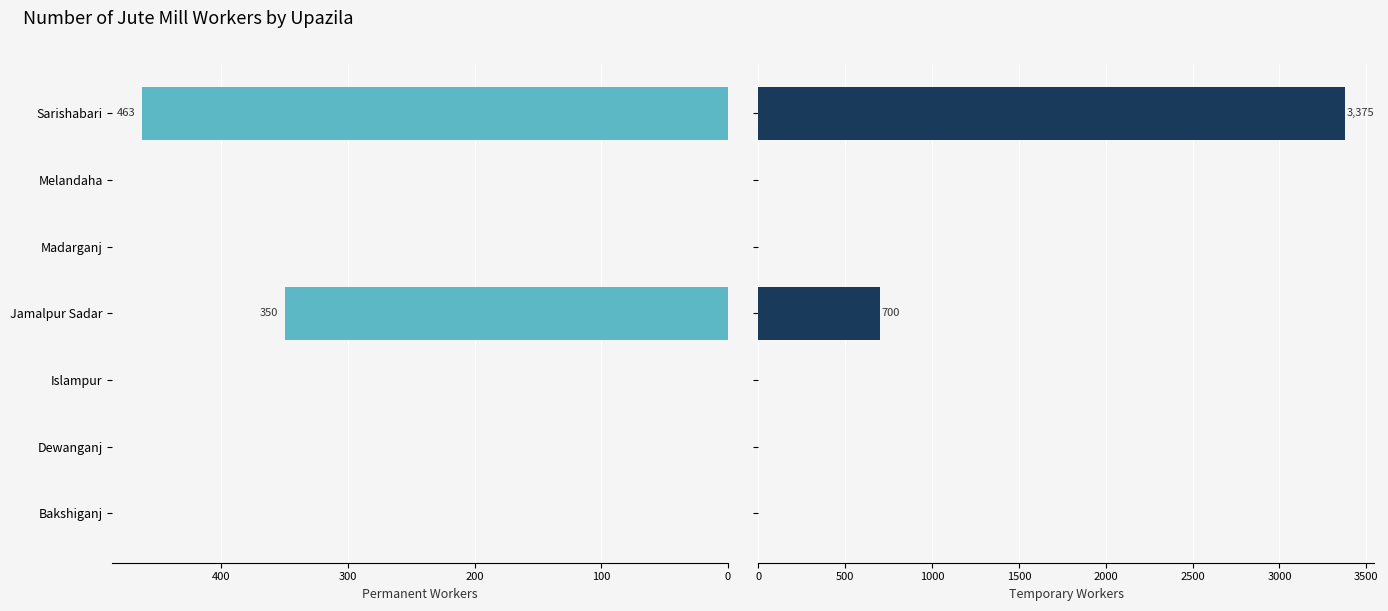

What position from the left is Dewanganj?

2